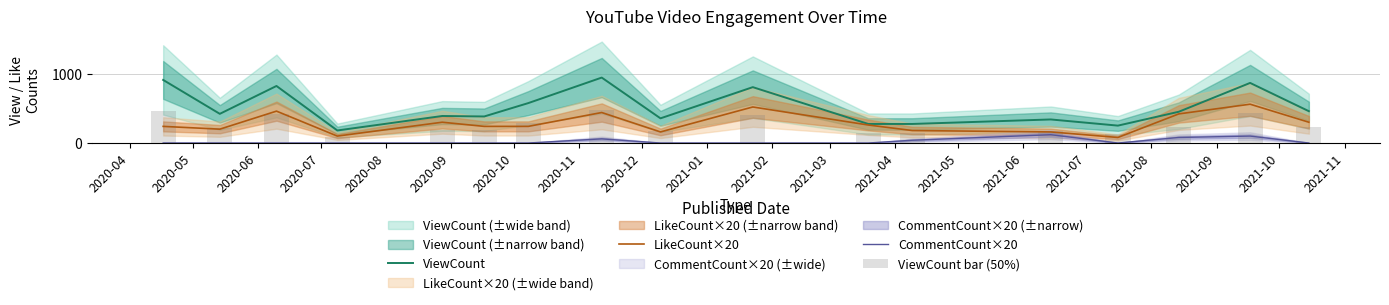

True or false: CommentCount×20 and ViewCount cross at least once.

False